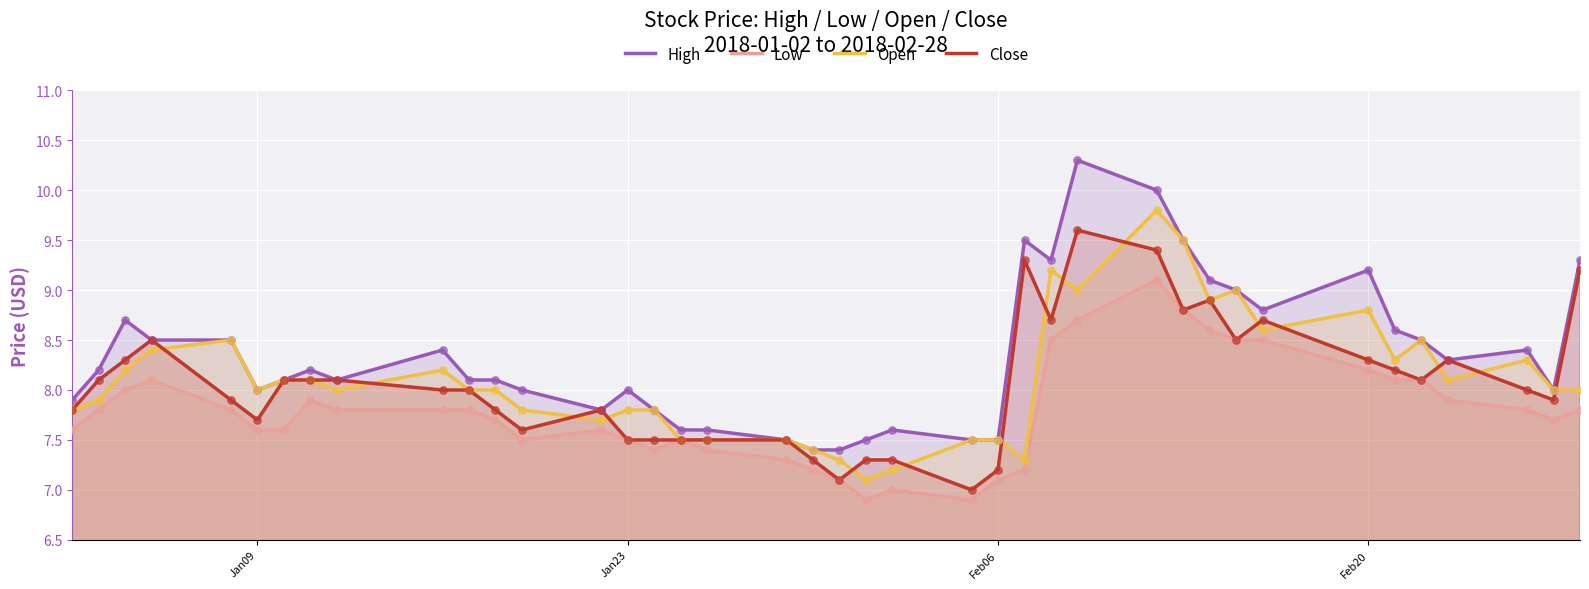

What is the total value across all series at Jan23?

30.8